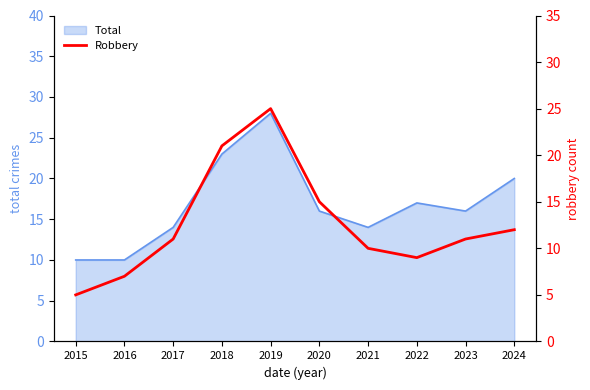

Where is the data nearest to the value 15?

2020